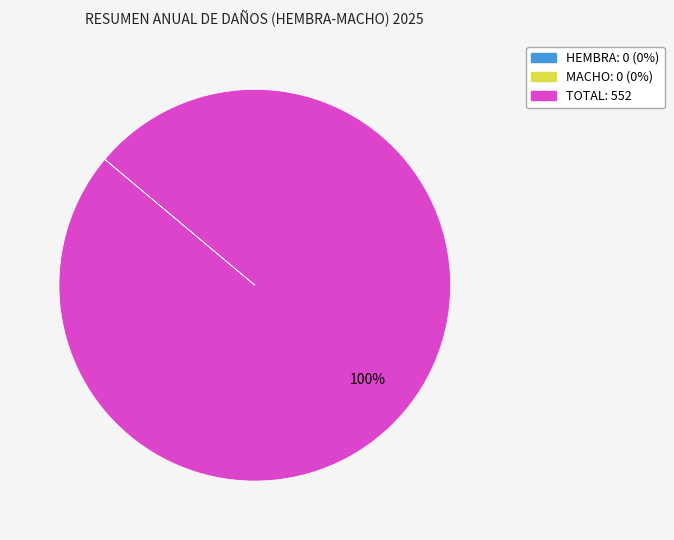

Count the number of slices in the pie.

1